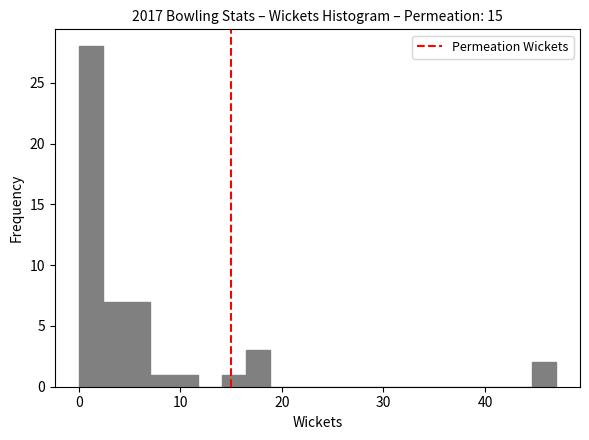

Read against the x-axis, roughly where is the centre of the tallest bar?

1